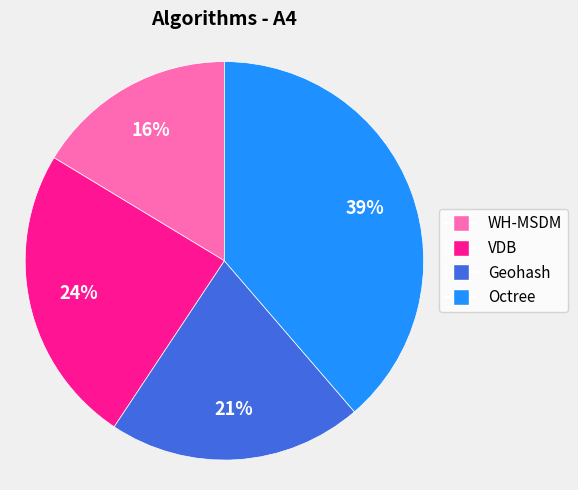

To the nearest percent, what percentage of the pie is VDB?

24%